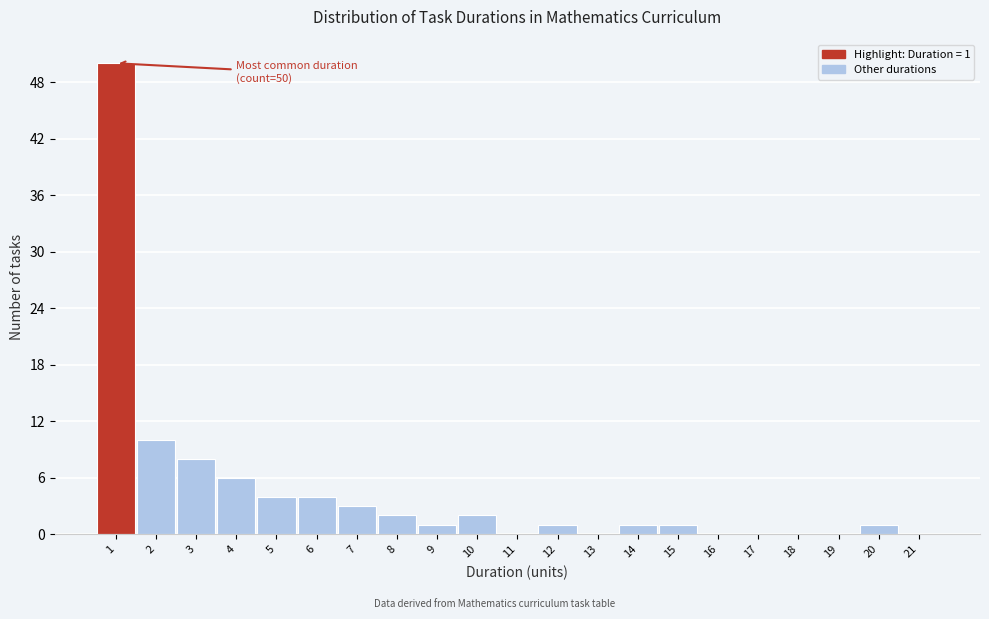

Over which range of the x-axis is the bar tallest?

0.5 to 1.5